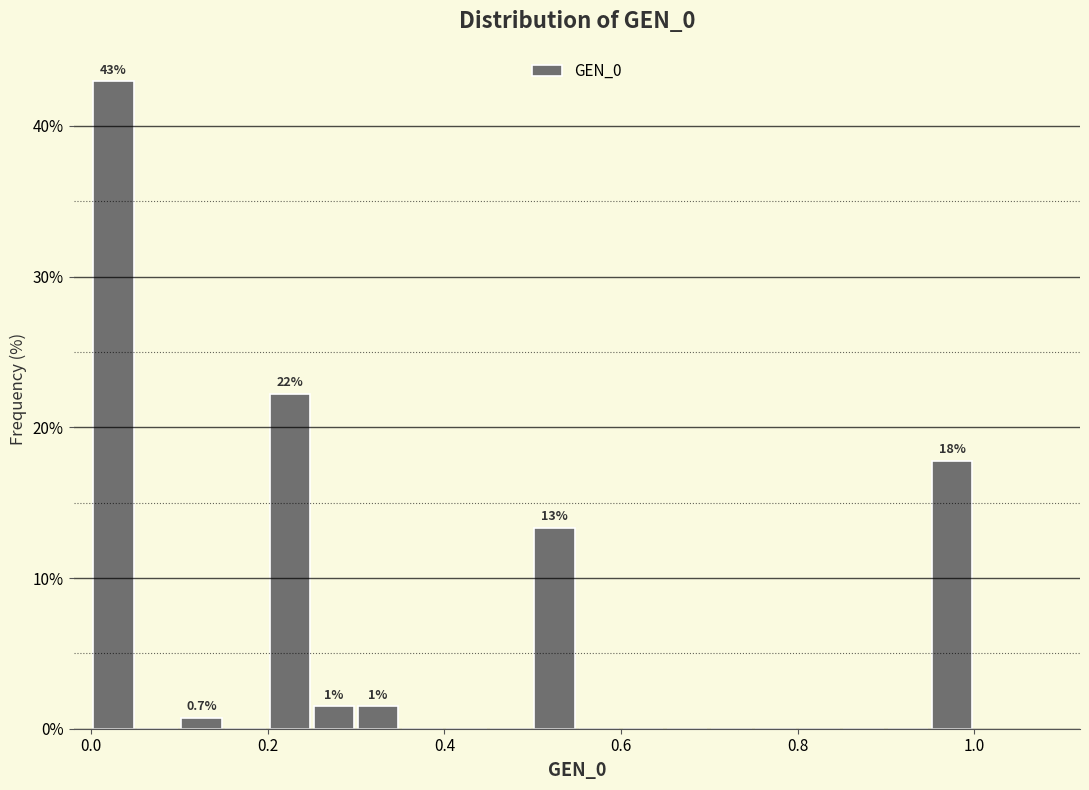

Read against the x-axis, roughly where is the centre of the tallest bar?

0.02